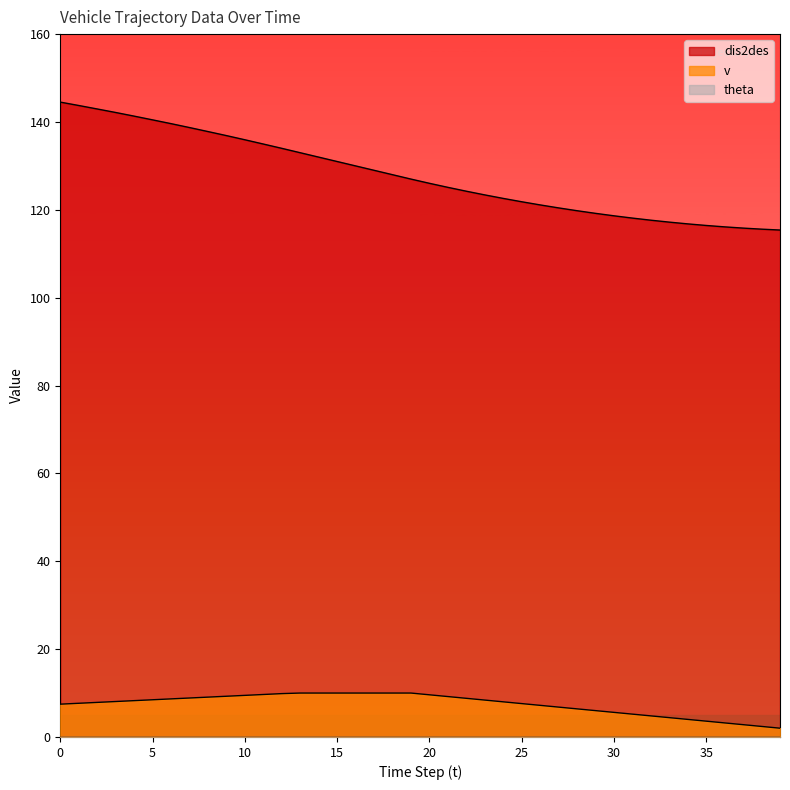

What is the average value of the dis2des series?

127.9